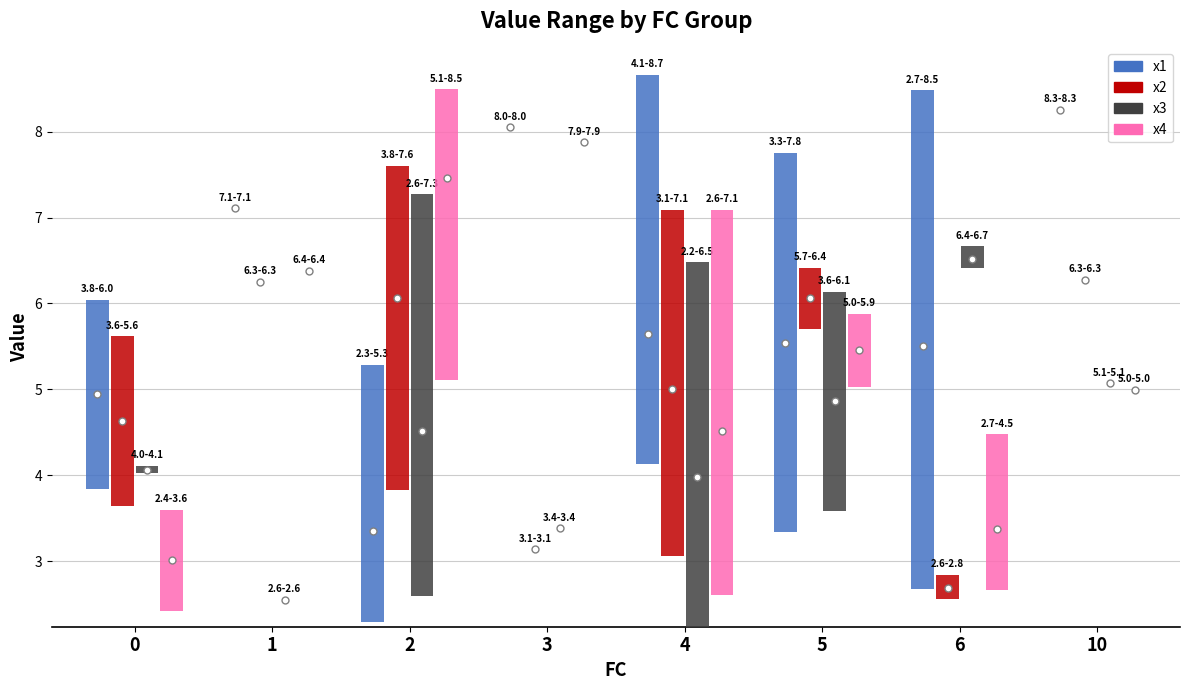

What is the difference between the x2 values at 6 and 0?

1.9